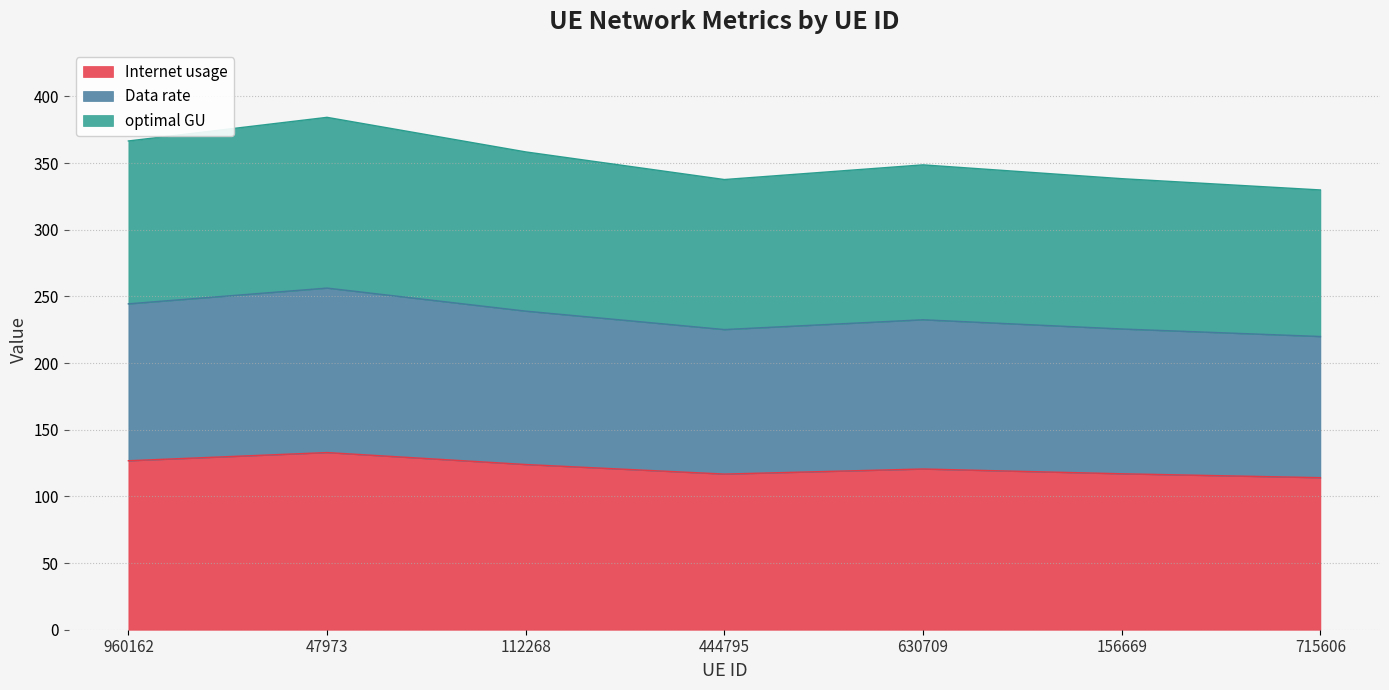

What is the label of the 4th point from the right?

444795